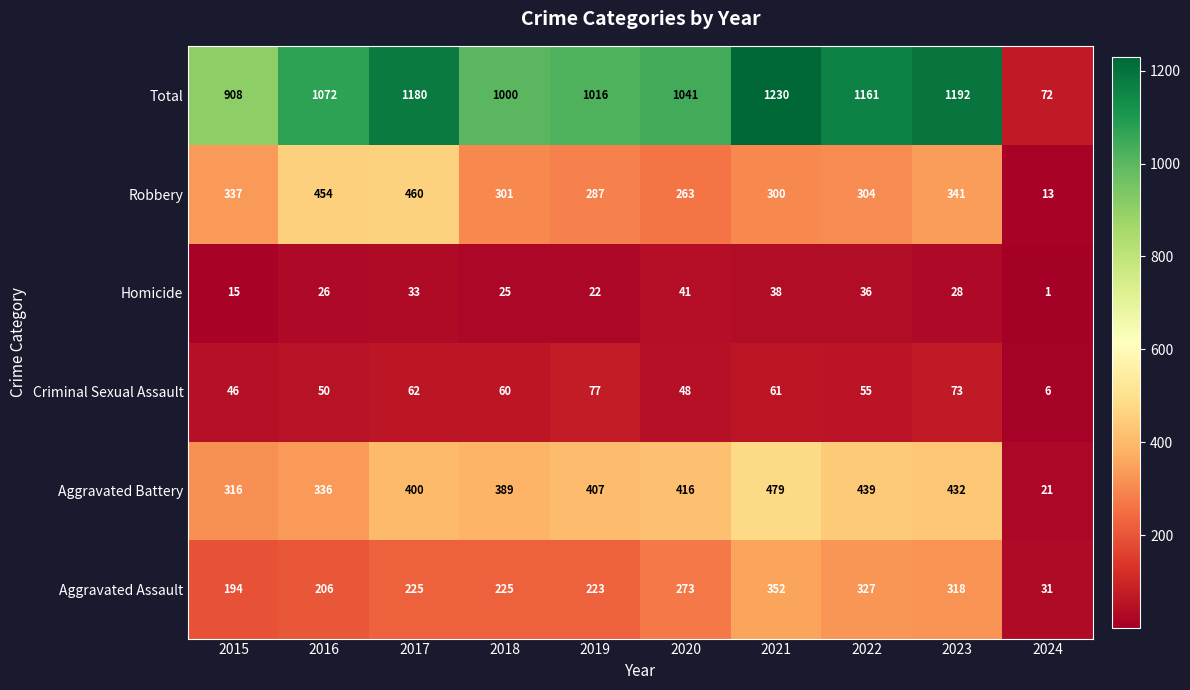

What is the minimum value shown in the chart?

1